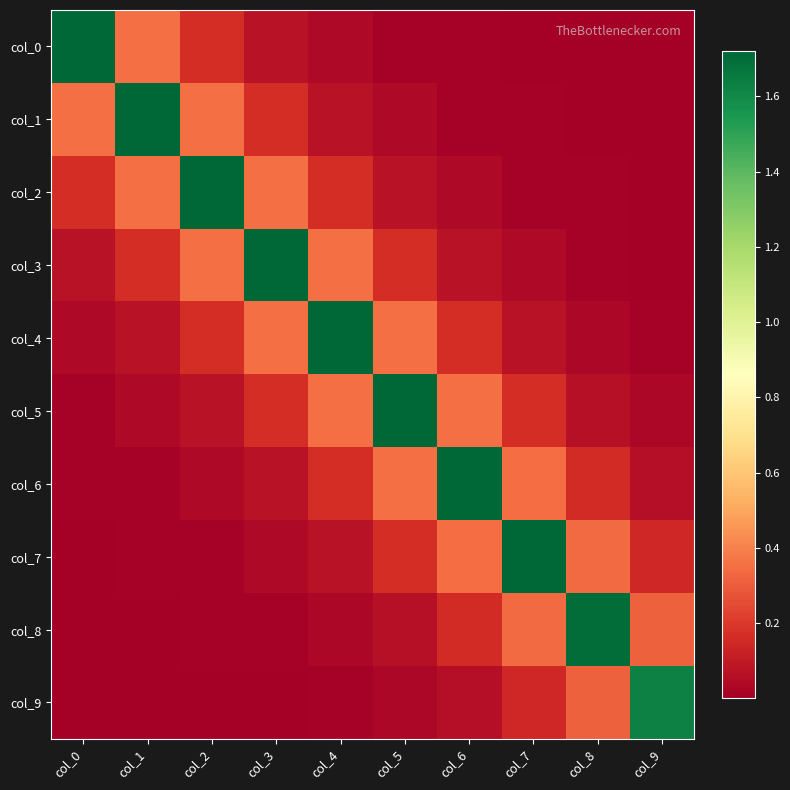

What is the maximum value shown in the chart?

1.7